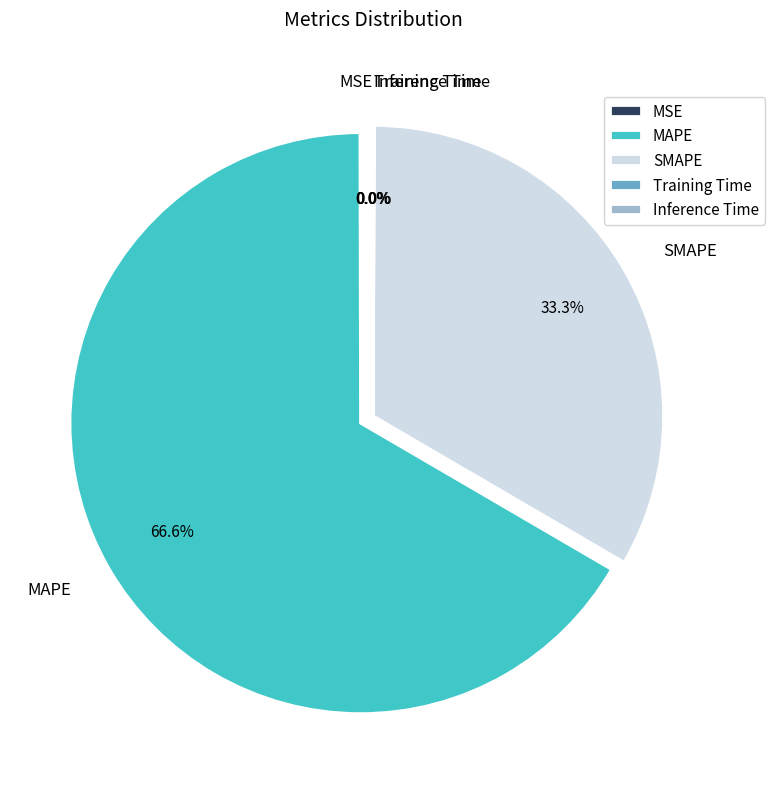

To the nearest percent, what is the average slice percentage?

20%